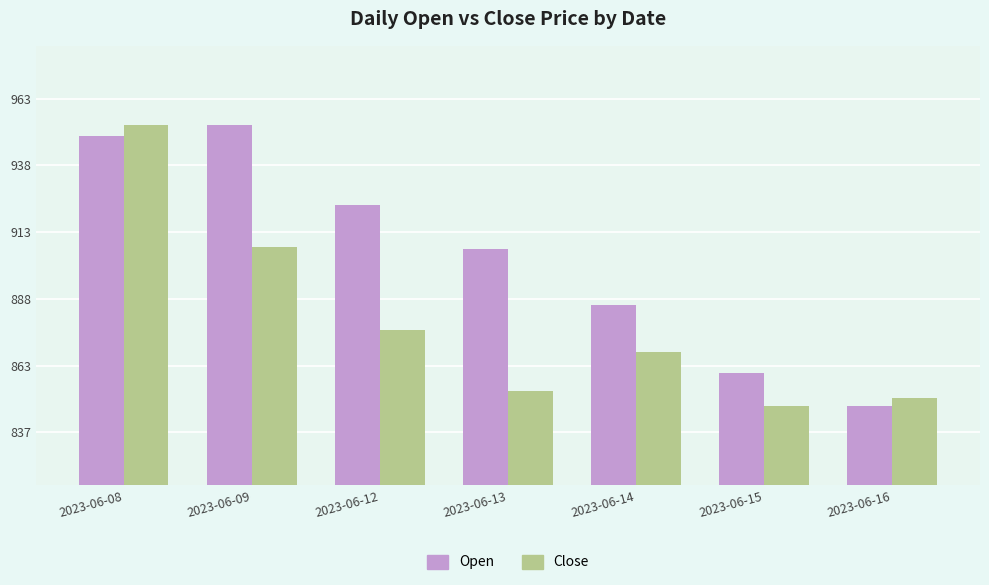

What is the value of the Open bar at the 6th from the left?

860.0